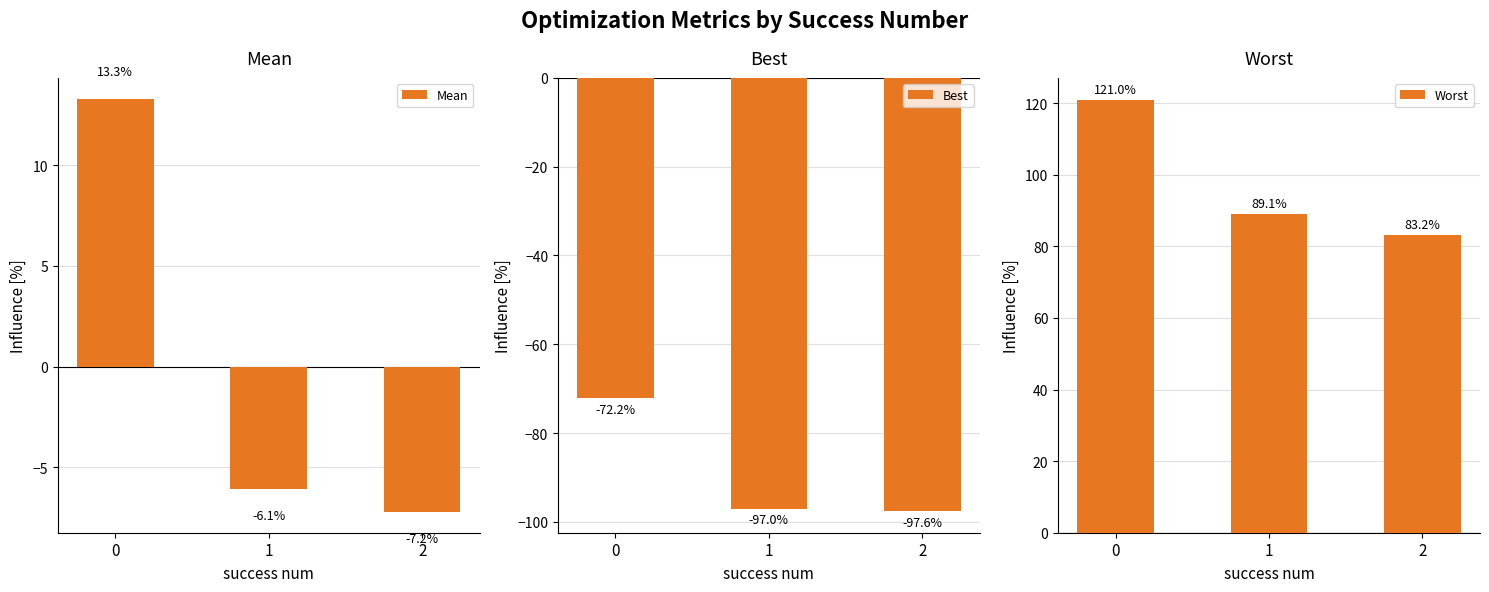

How many distinct data groups are displayed?

3